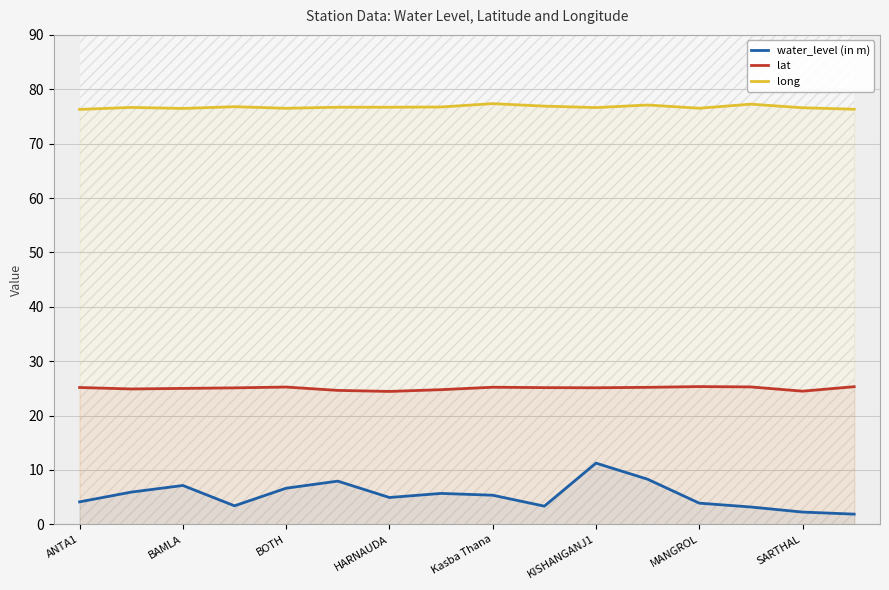

The value of lat at KISHANGANJ1 is 8.0. True or false?

False